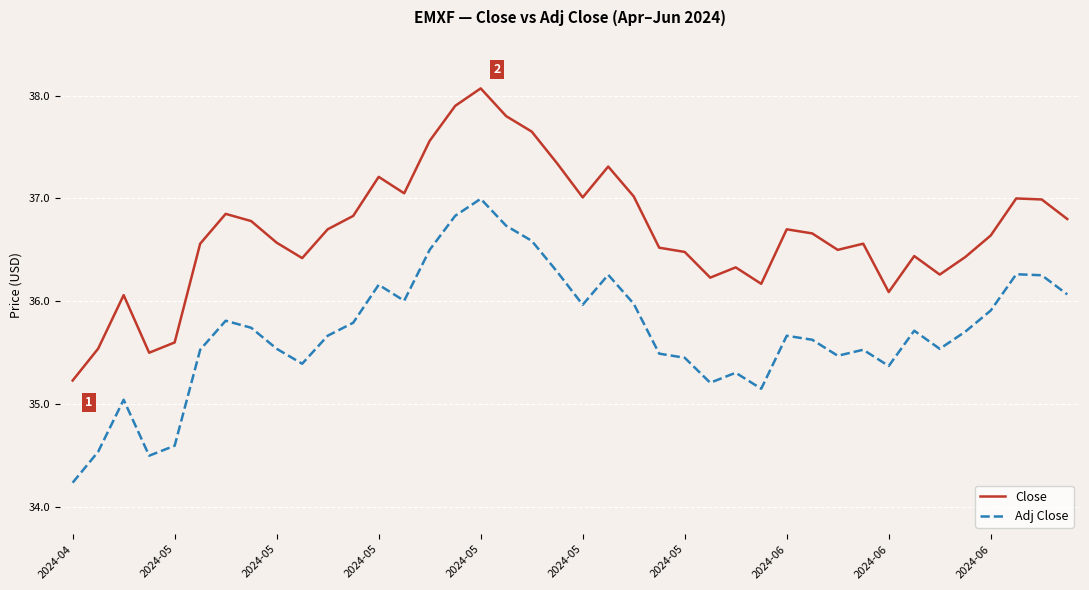

Which series has the largest total across all categories?

Close